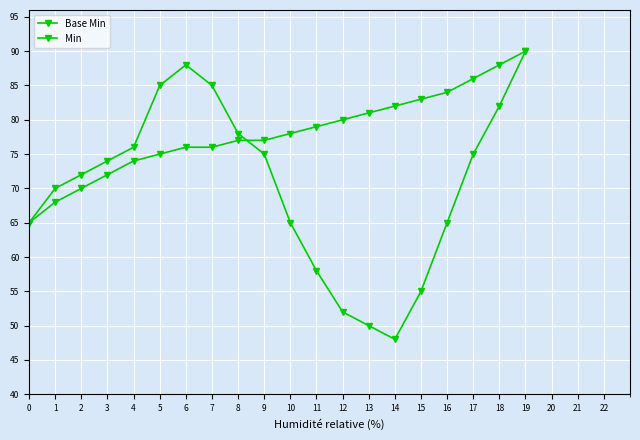

Which category has the lowest value in the Base Min series?

14